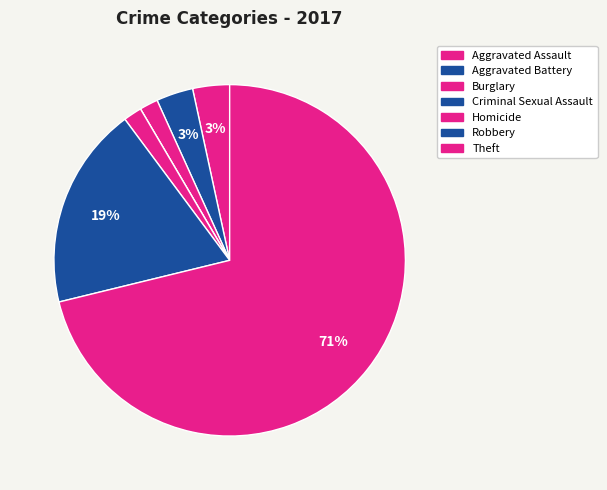

To the nearest percent, what portion does Robbery represent?

19%